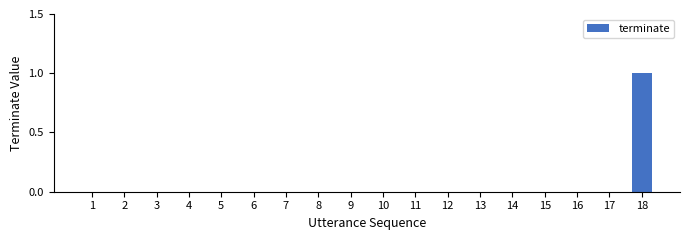

Which category has the highest value across all series?

18